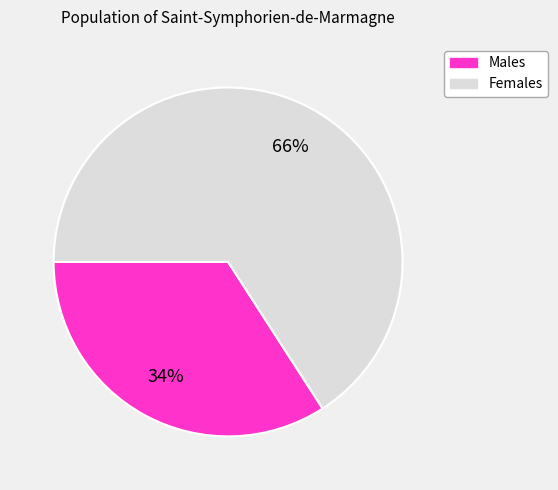

Is there a majority slice in this chart?

Yes